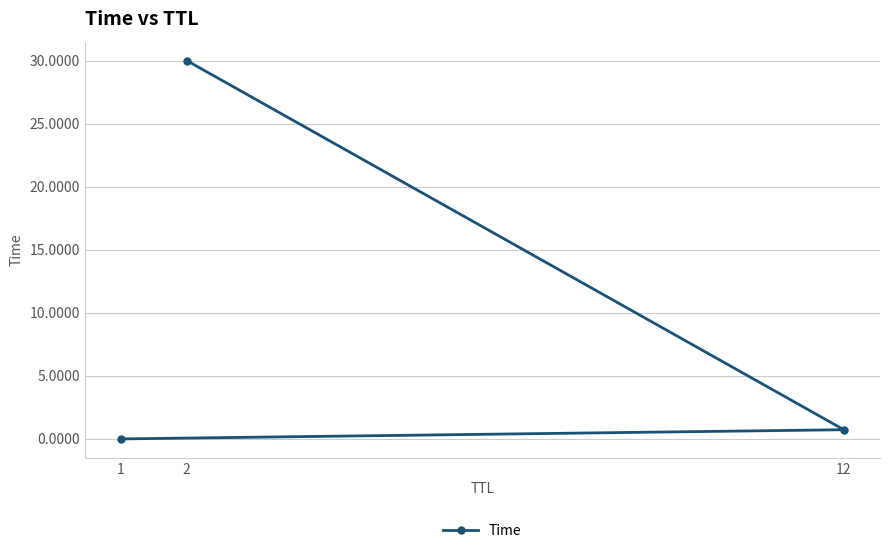

What is the change in value from 1 to 12?

+0.7